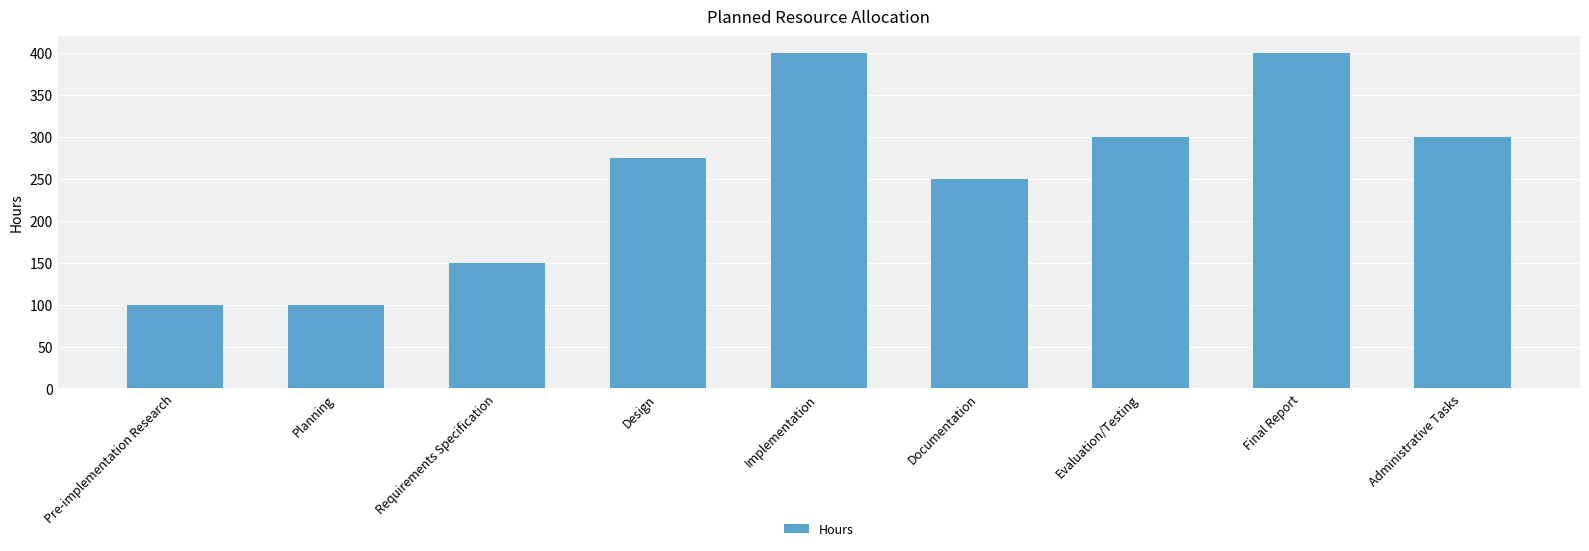

Is it true that the value at Requirements Specification is 150?

True